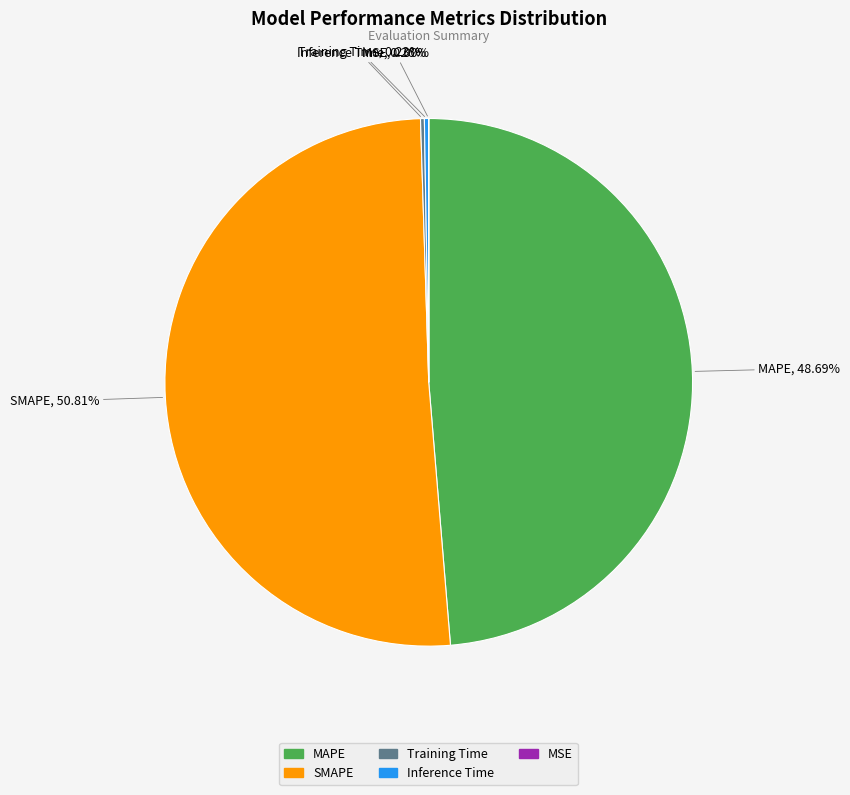

Is there any slice that represents more than half of the pie?

Yes